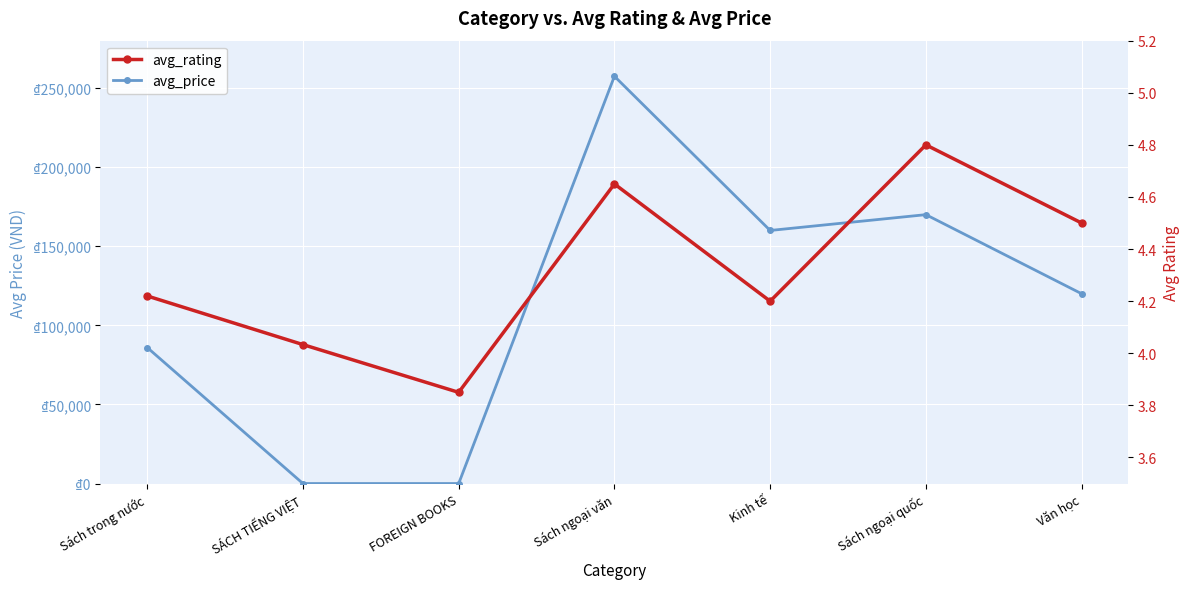

True or false: avg_price has more than 1 interior local peaks.

True